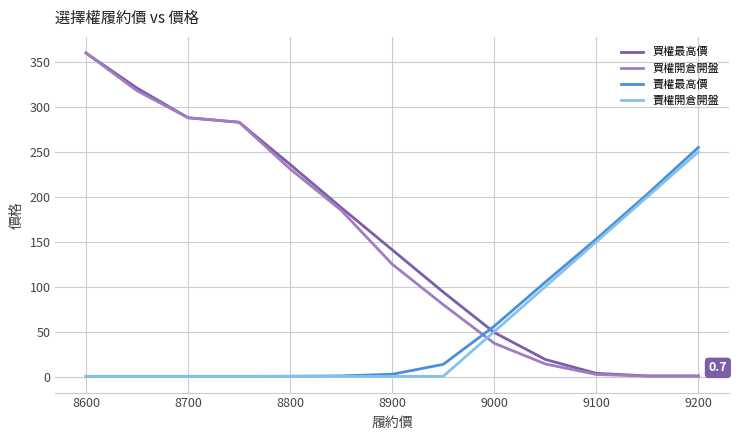

True or false: 買權最高價 and 賣權最高價 intersect in this chart.

True